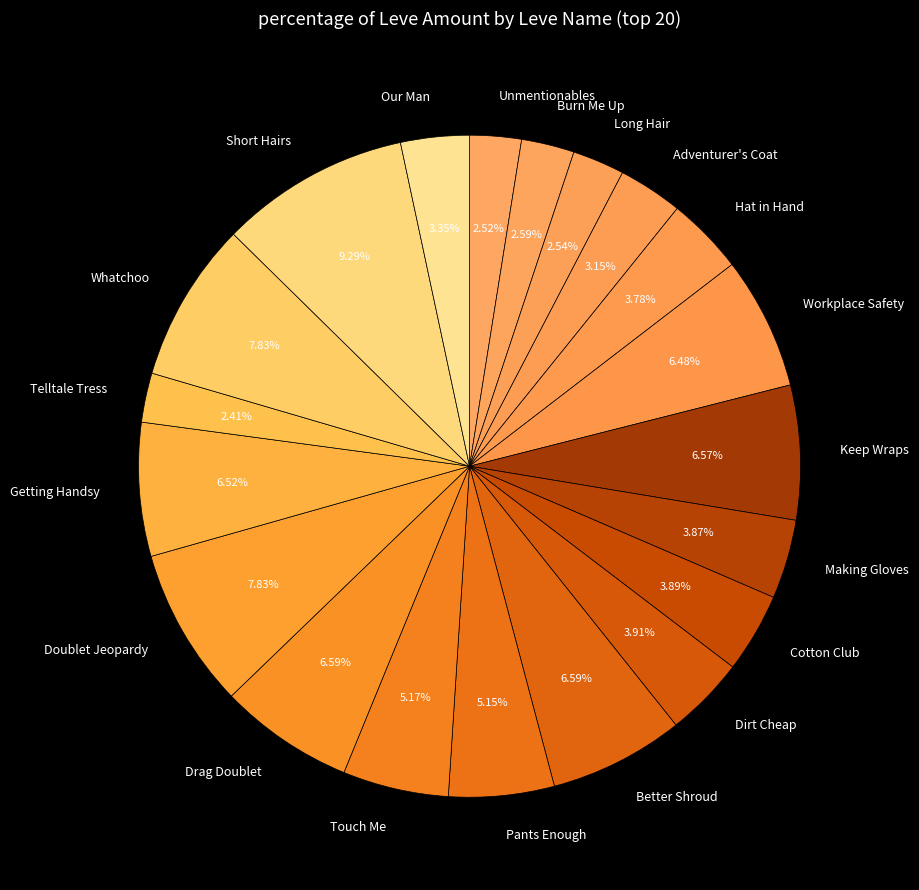

What is the largest slice in the pie chart?

Short Hairs